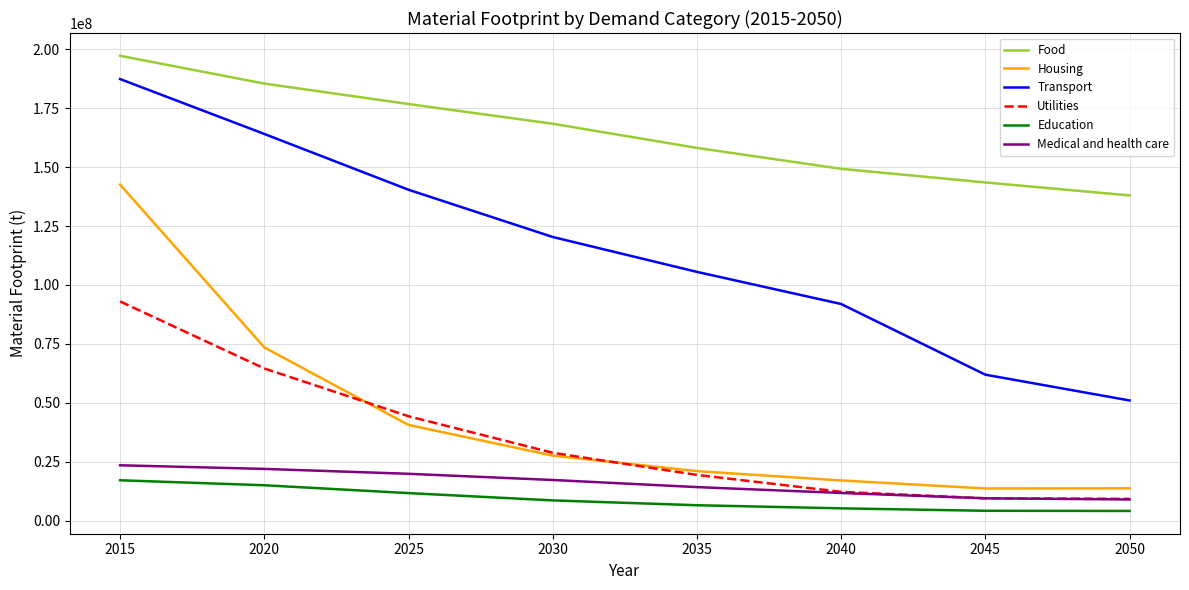

At which label is Transport closest to 119171299?

2030